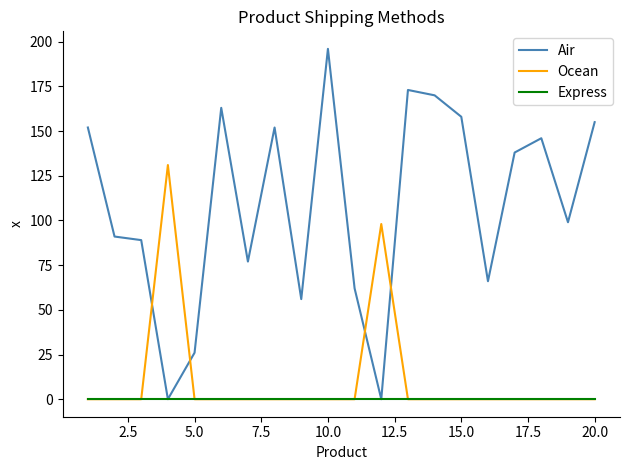

List the series in order of their peak value, lowest first.

Express, Ocean, Air